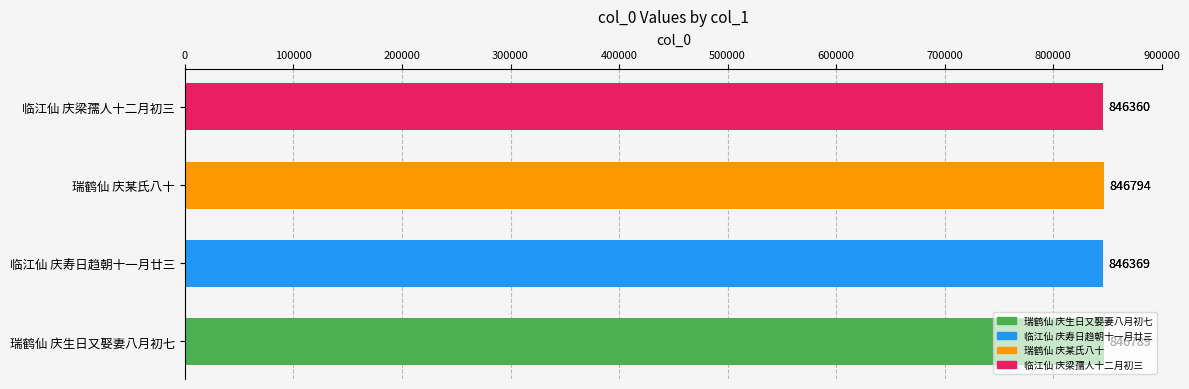

The chart shows a value of 388402 at 临江仙 庆梁孺人十二月初三. True or false?

False